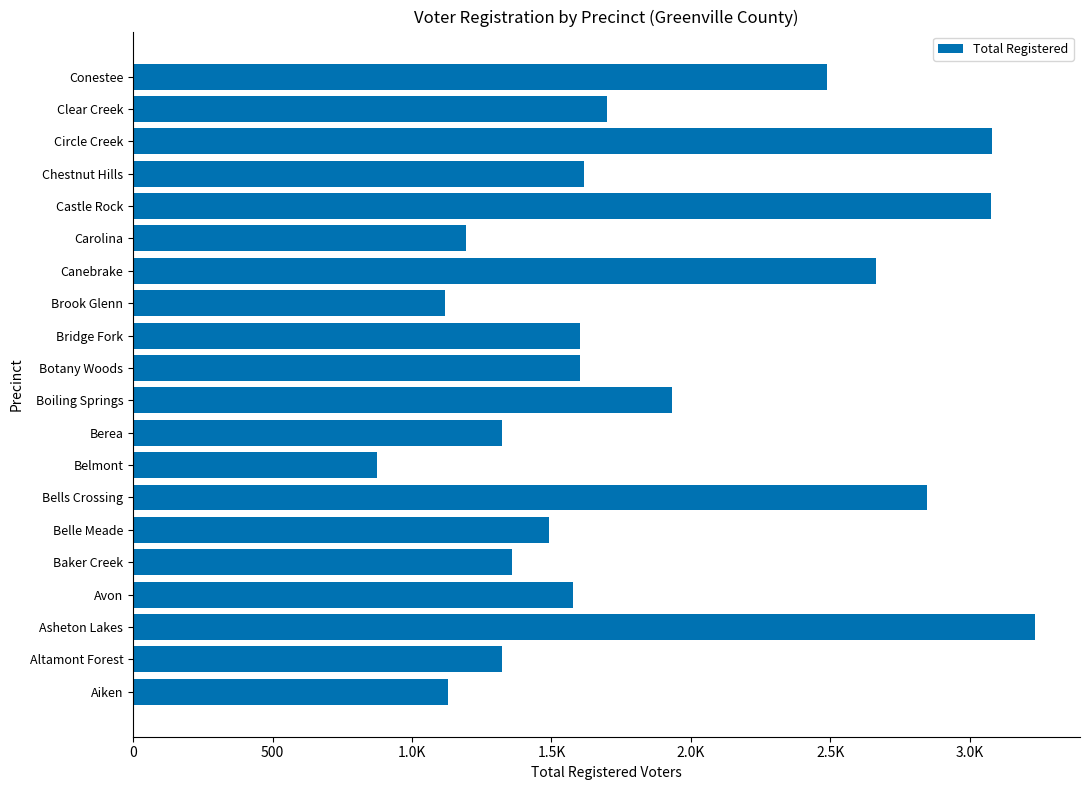

Does the chart contain any negative values?

No